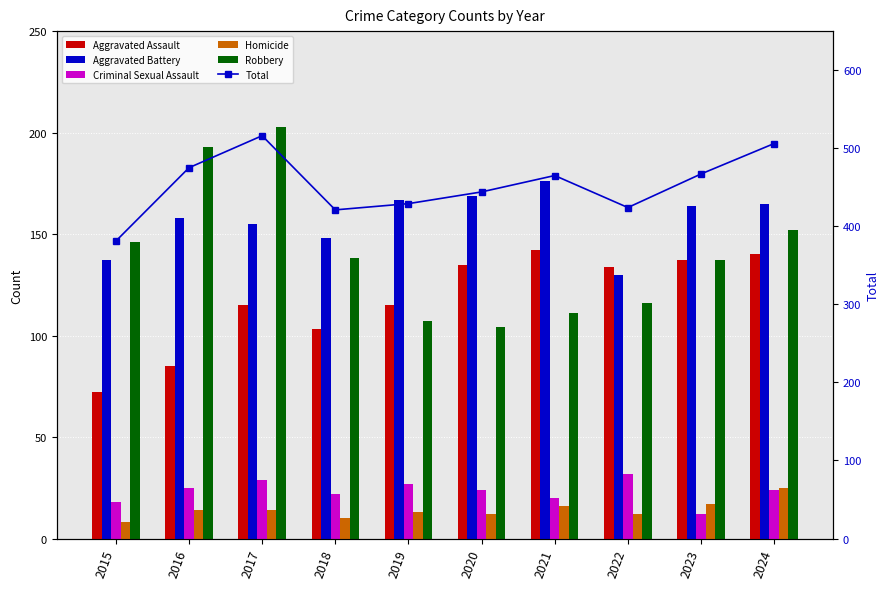

How many values in the Homicide series are below 14?

5